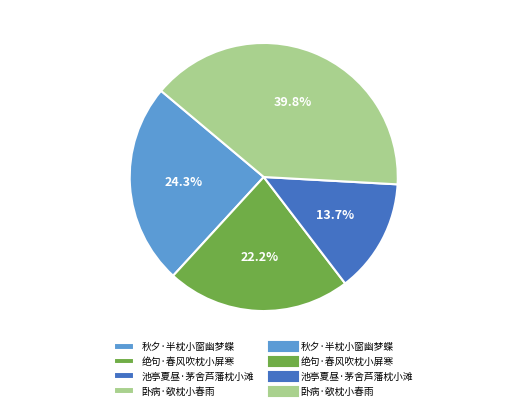

What is the ratio of the value at 卧病·欹枕小春雨 to the value at 池亭夏昼·茅舍芦藩枕小滩?

2.9